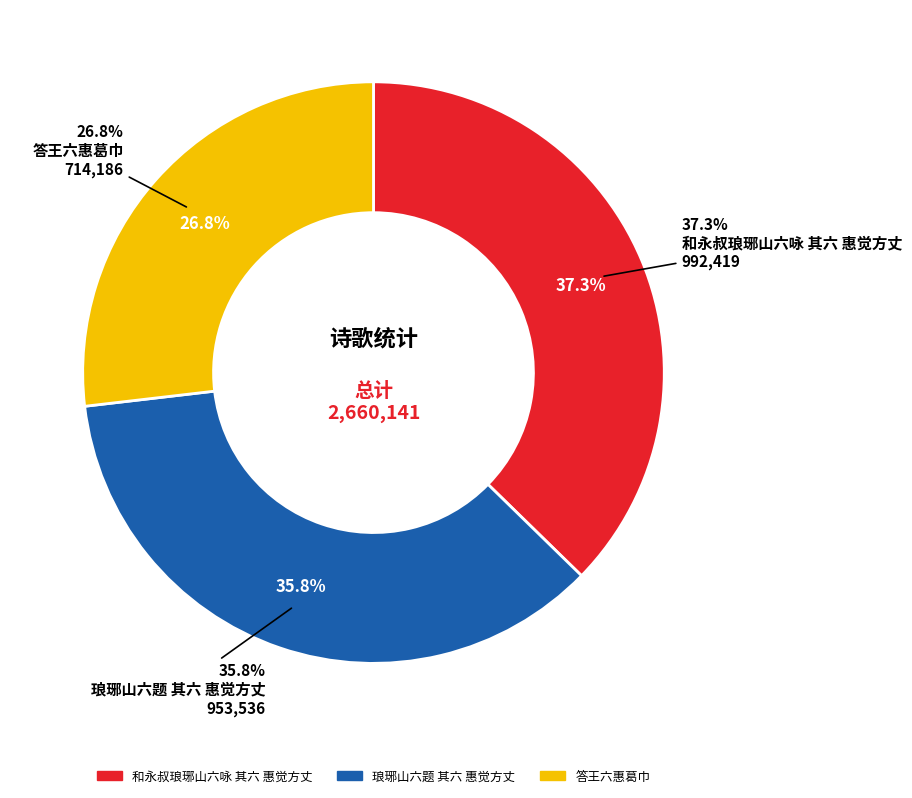

What is the change in value from 和永叔琅琊山六咏 其六 惠觉方丈 to 琅琊山六题 其六 惠觉方丈?

-38883